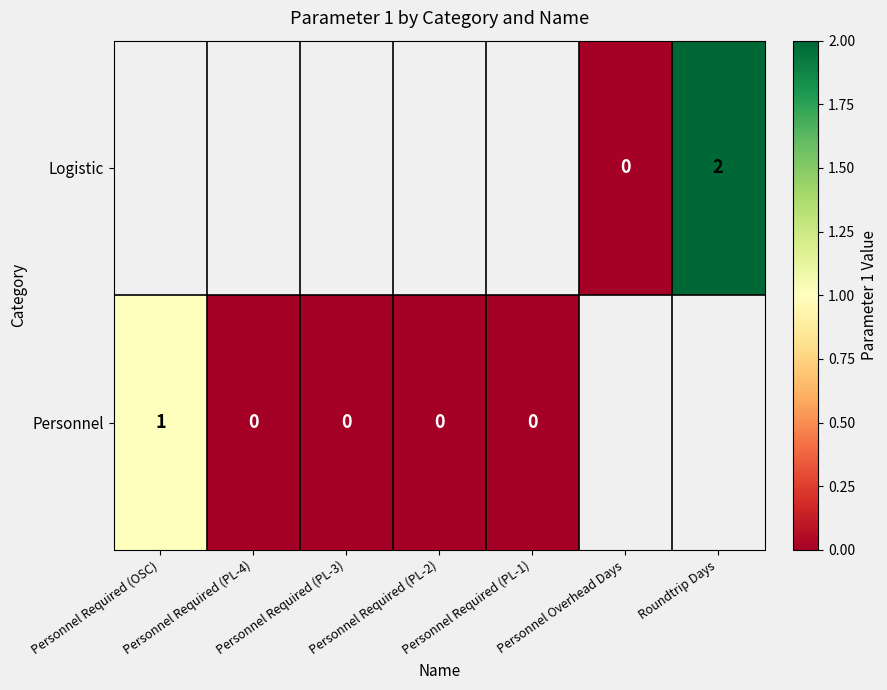

How many positive values does the Logistic series have?

1